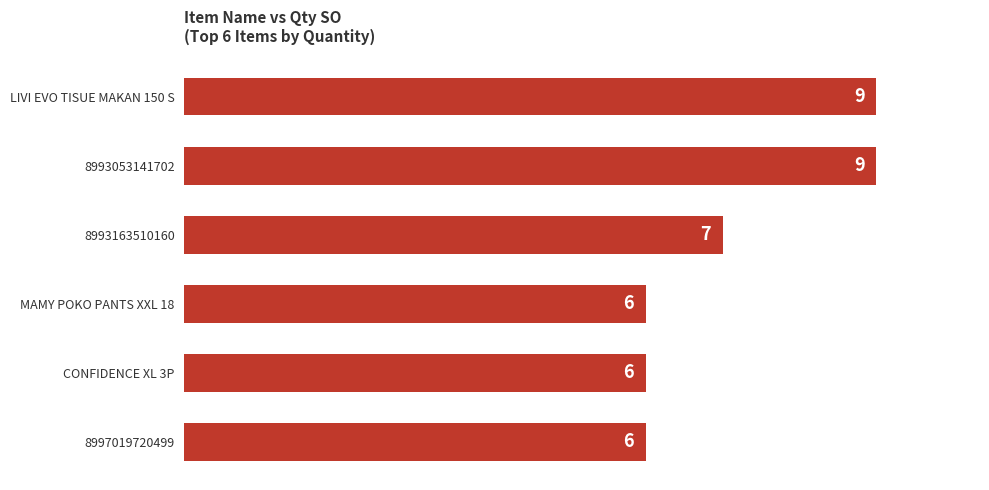

What is the difference between the maximum and minimum values?

3